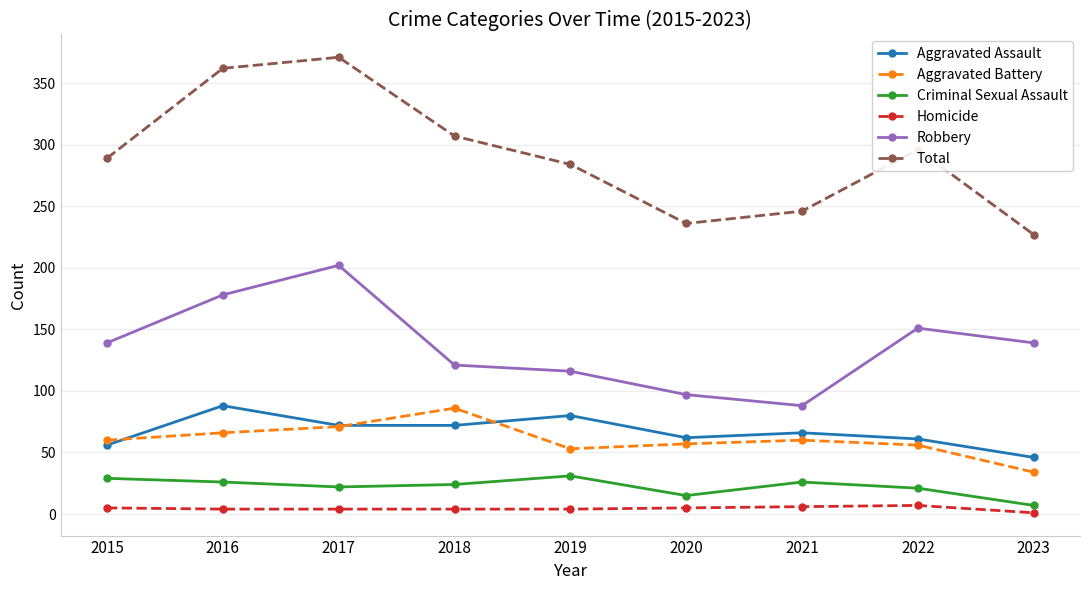

Between 2016 and 2022, which series saw the biggest shift?

Total